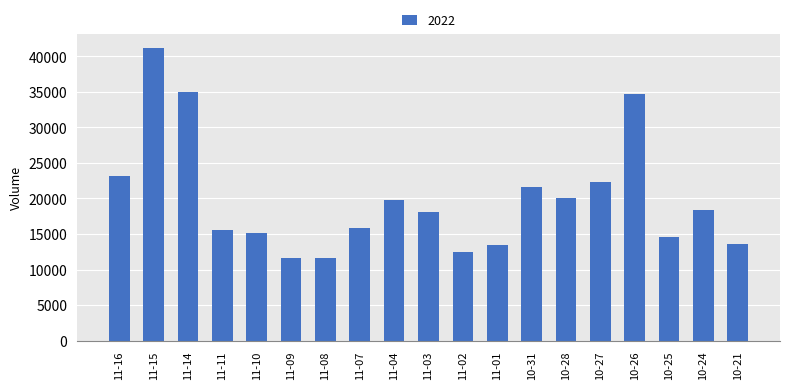

Which has a higher value, 11-02 or 11-07?

11-07